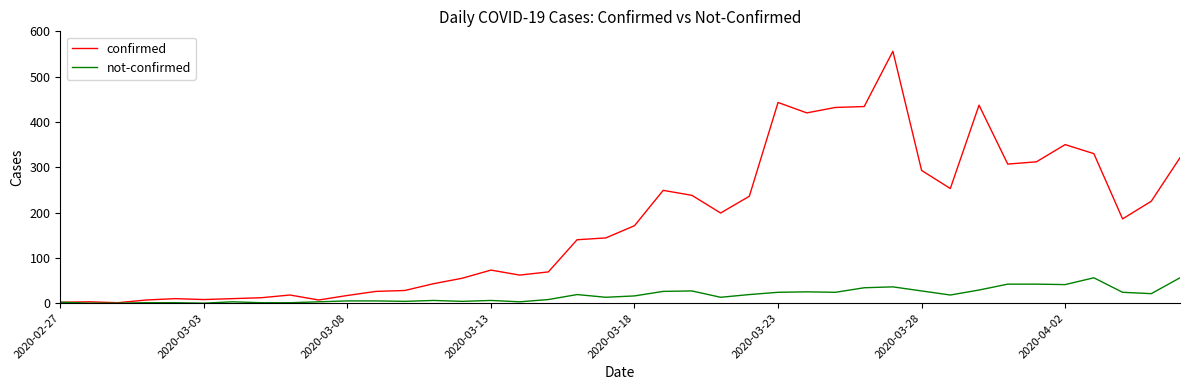

Which series has the widest spread of values?

confirmed